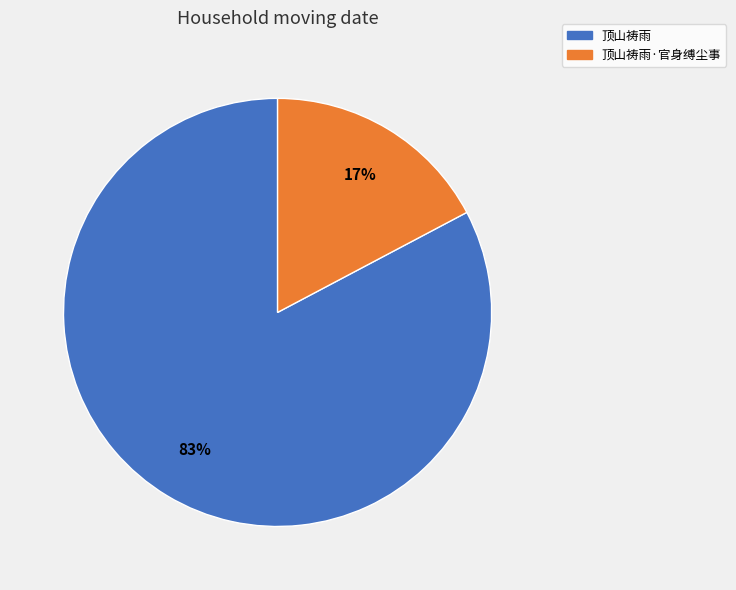

Is there any slice that represents more than half of the pie?

Yes